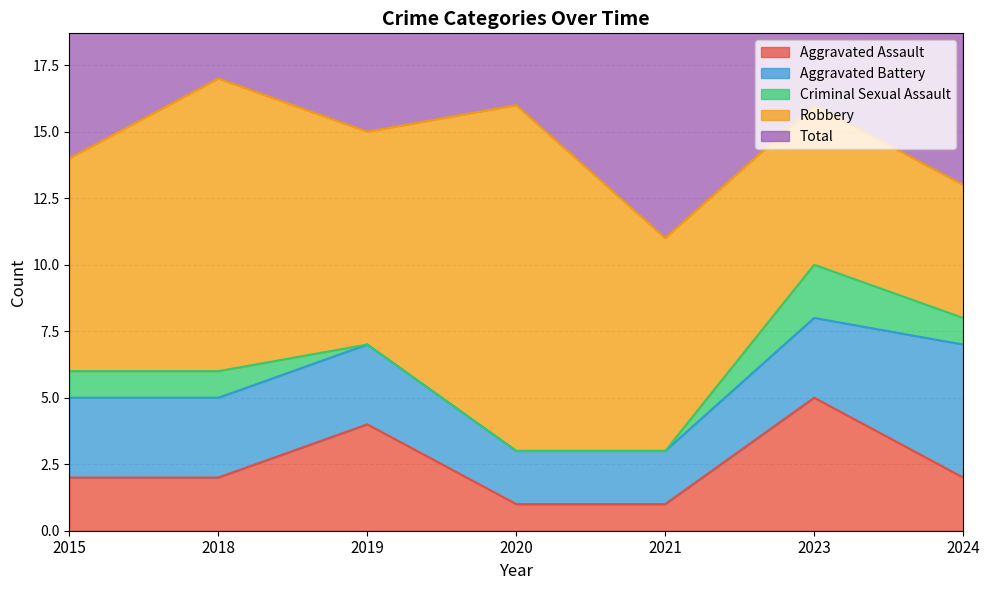

How many categories are shown in the chart?

7